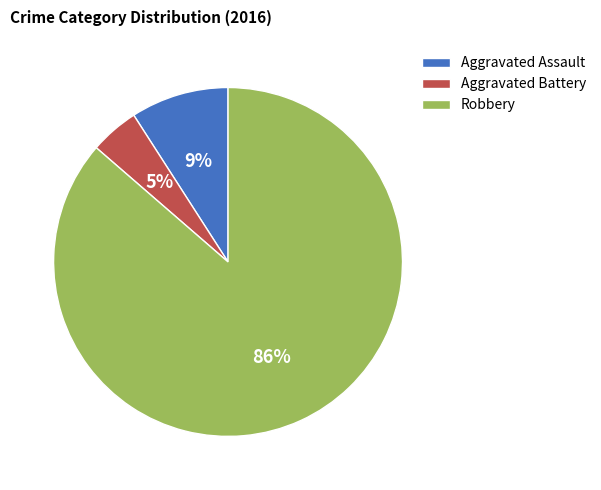

Does any single category account for the majority?

Yes